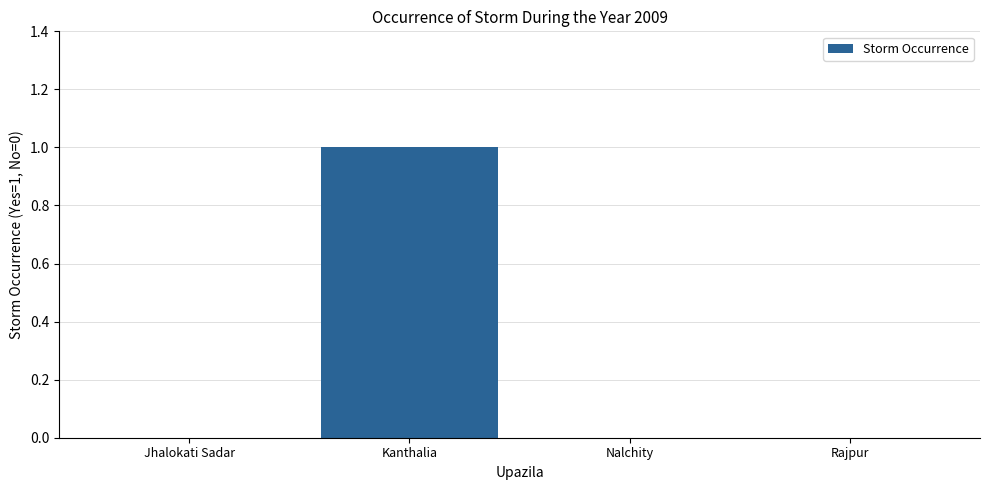

Which label corresponds to the largest value in the chart?

Kanthalia